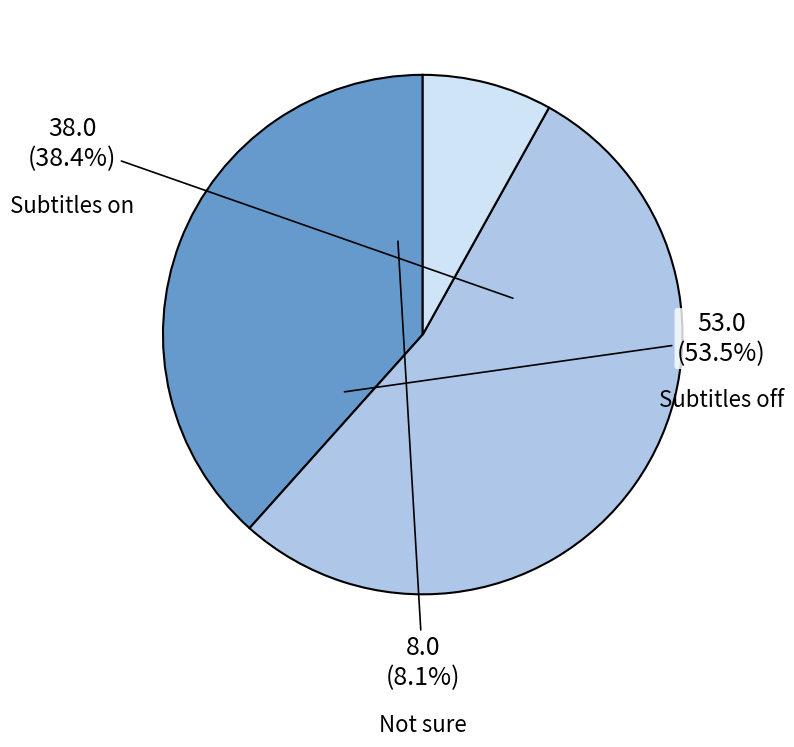

To the nearest percent, what percentage of the pie is Not sure?

8%